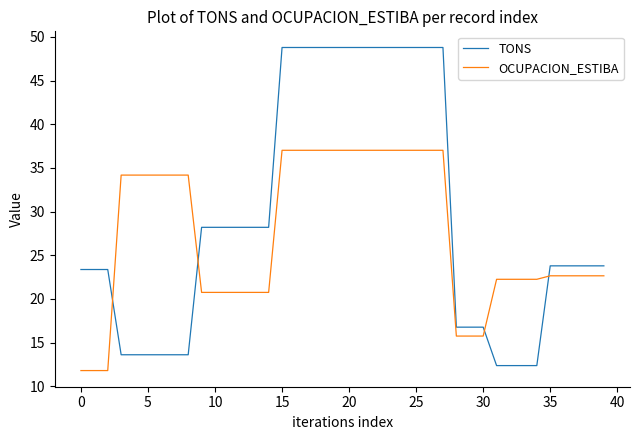

What is the maximum value shown in the chart?

48.8